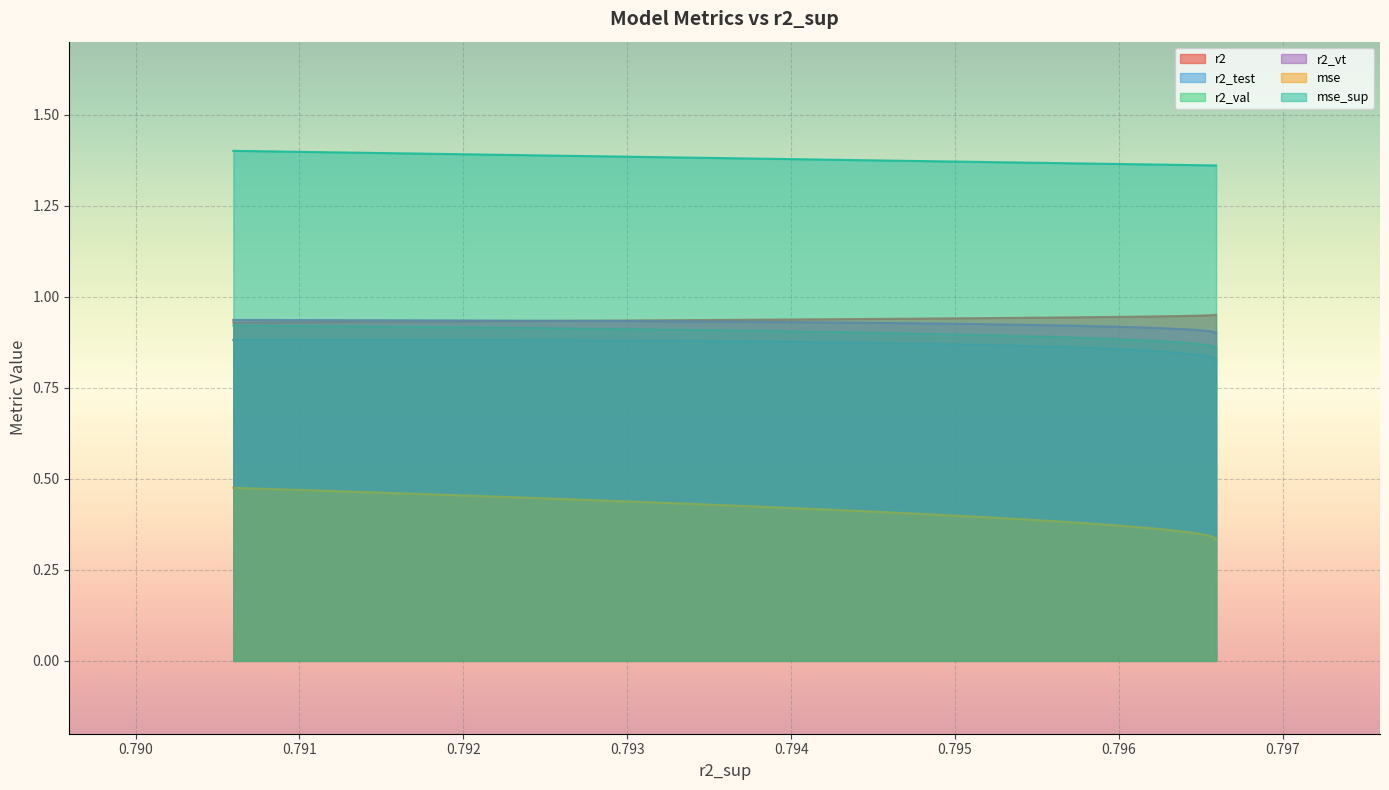

Count the r2_vt values in the range 0 to 1.

25